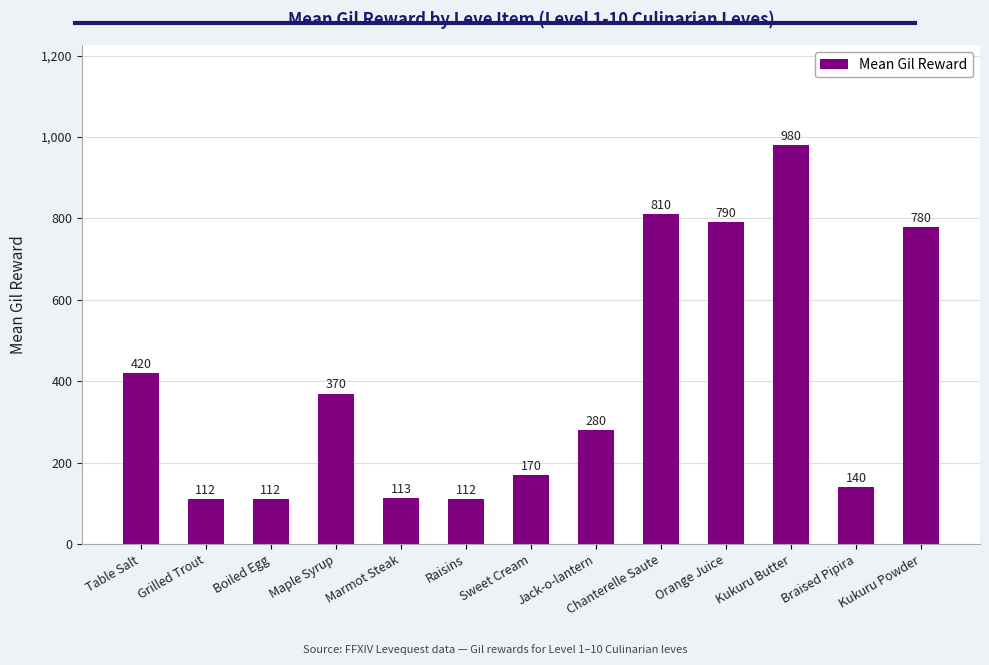

Reading left to right, what are all the values shown in this chart?

420	112	112	370	113	112	170	280	810	790	980	140	780